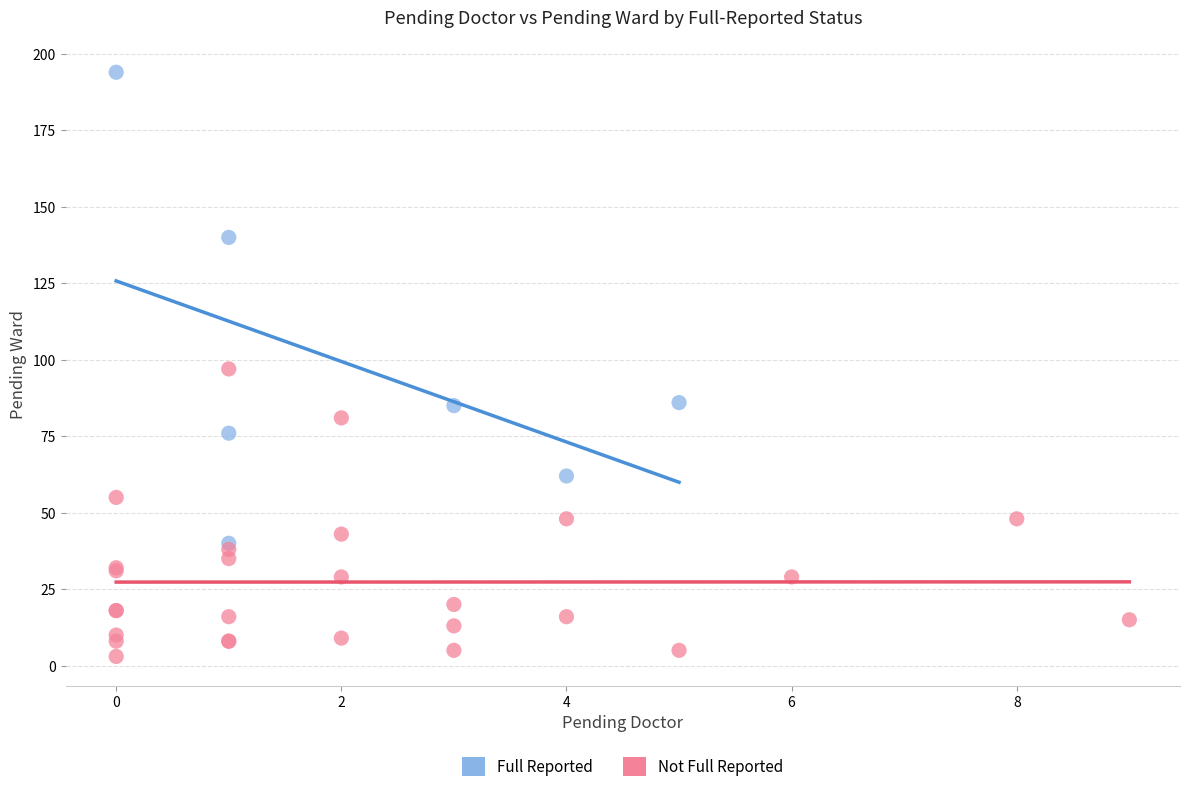

Which series has the largest Y range (max minus min)?

Full Reported